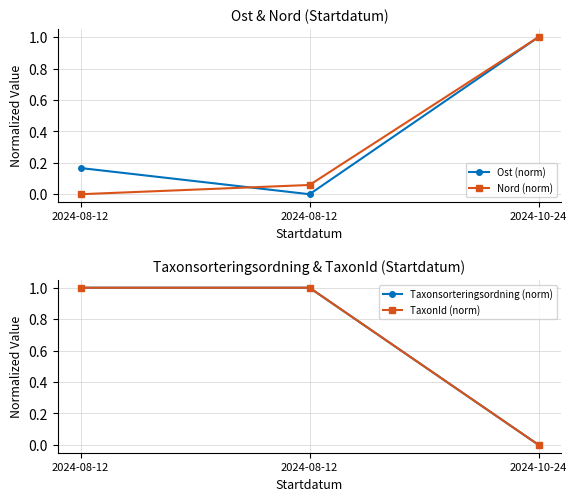

At which label is Taxonsorteringsordning (norm) closest to 0?

2024-10-24